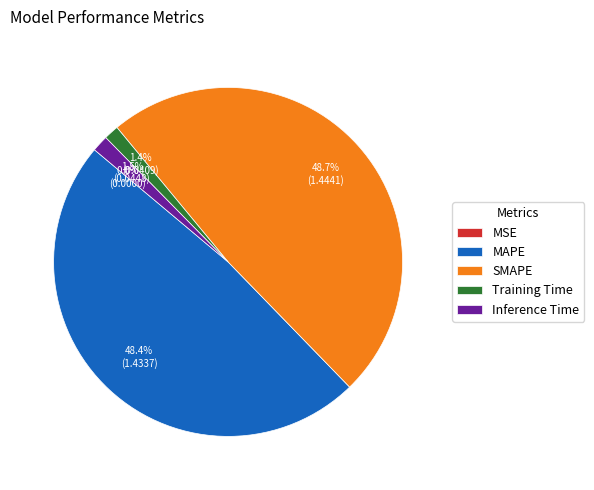

Does any single category account for the majority?

No